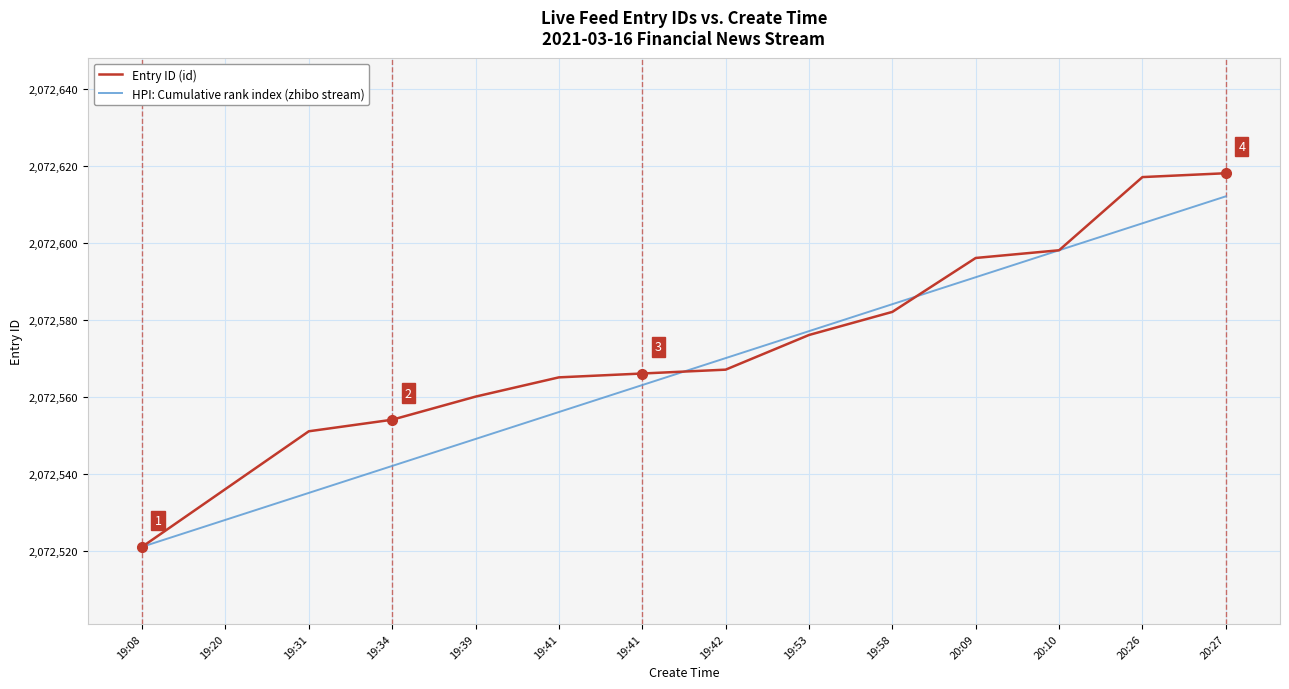

What is the average value of the HPI: Cumulative rank index (zhibo stream) series?

2072566